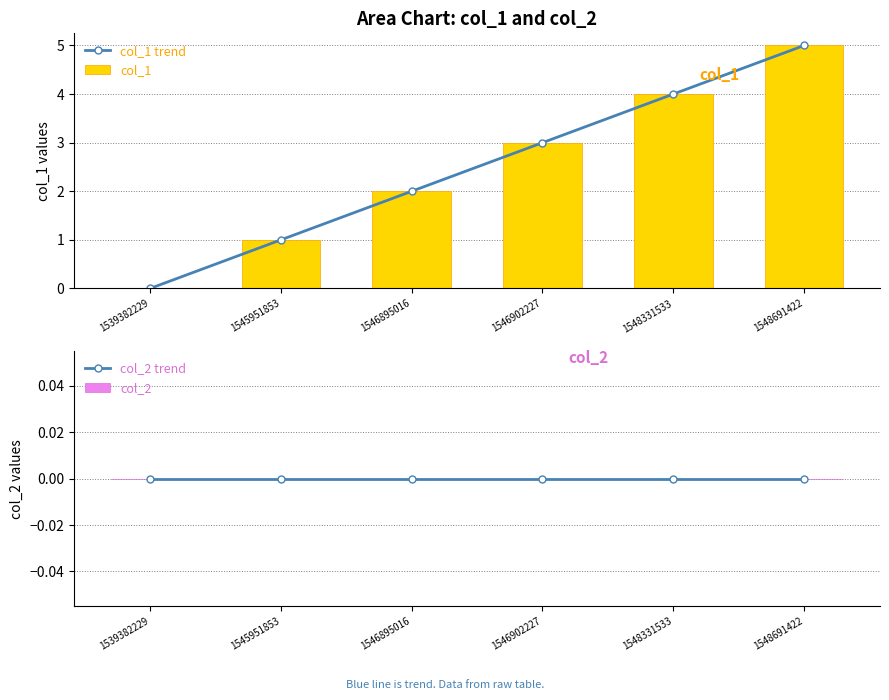

List the labels in order of col_1 value, smallest first.

1539382229, 1545951853, 1546895016, 1546902227, 1548331533, 1548691422